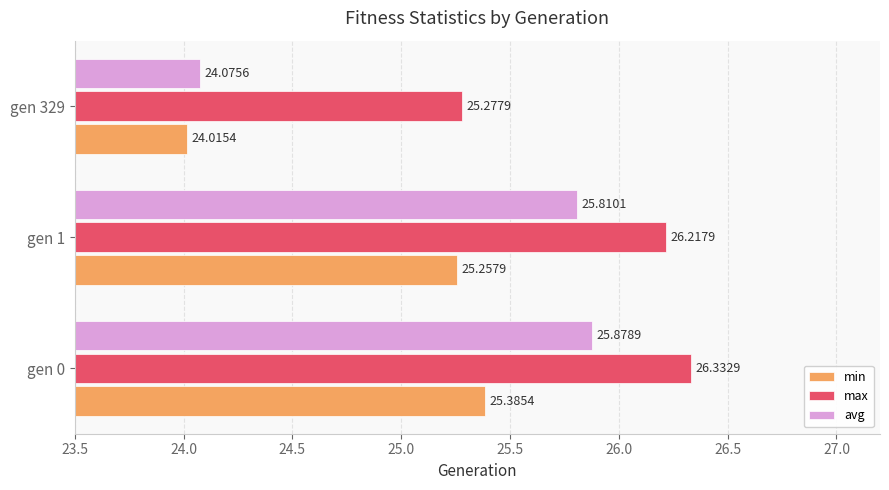

What is the difference between the second highest and minimum values in the avg series?

1.7